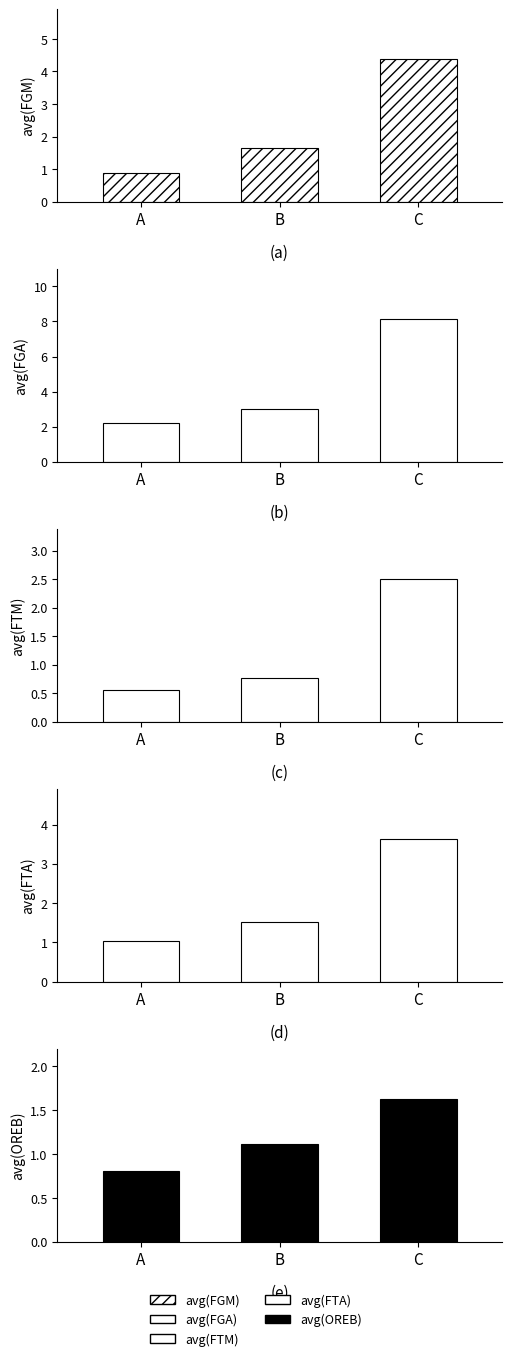

What are all the series names shown in the legend?

avg(FGM), avg(FGA), avg(FTM), avg(FTA), avg(OREB)